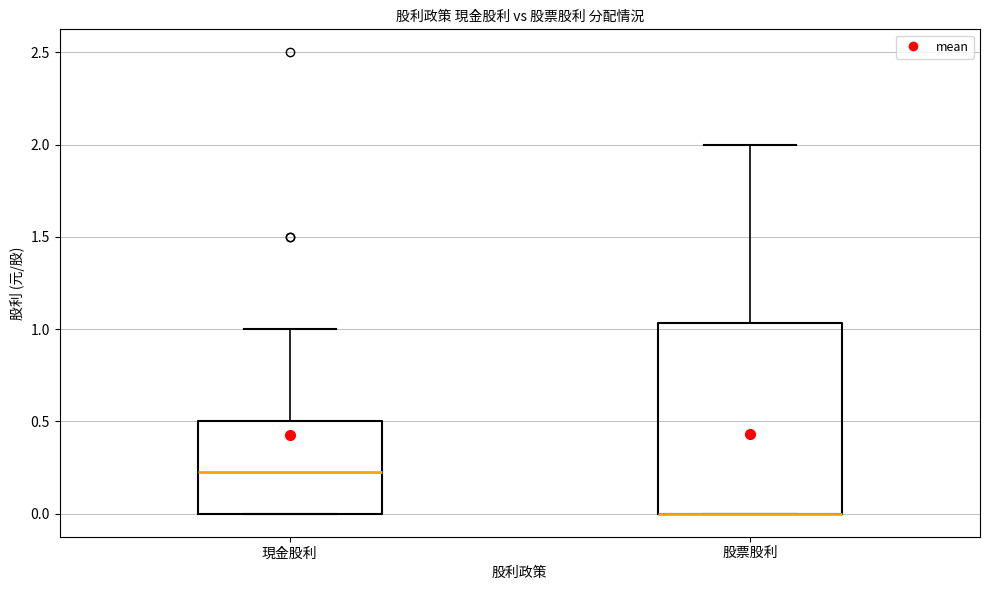

Where does the upper whisker of the box for 股票股利 end on the y-axis? The values are not printed on the chart, so give them approximately, as read against the axis.

2.00